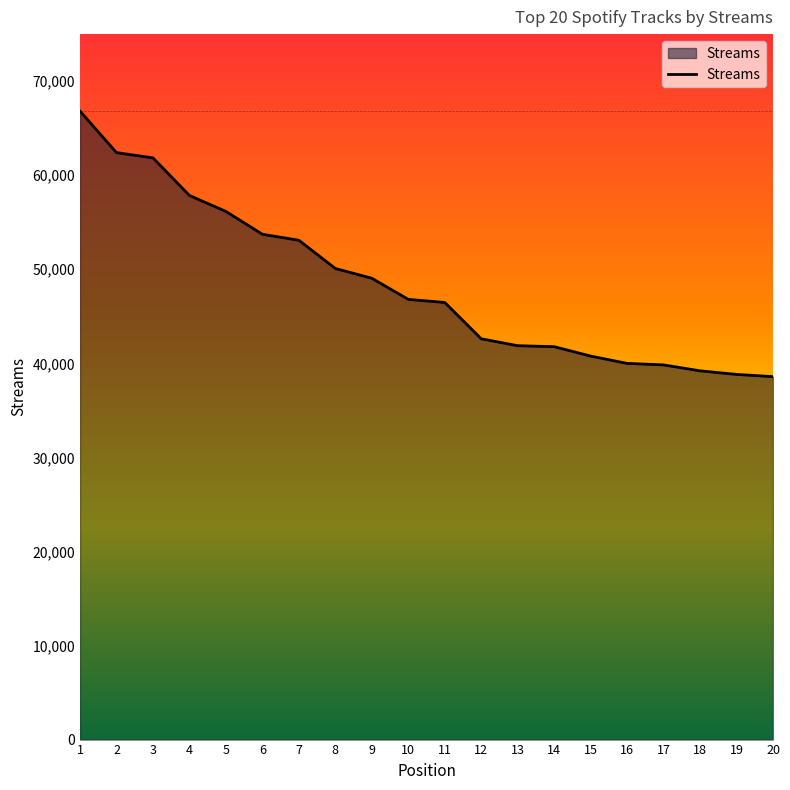

Which has a higher value, 10 or 9?

9